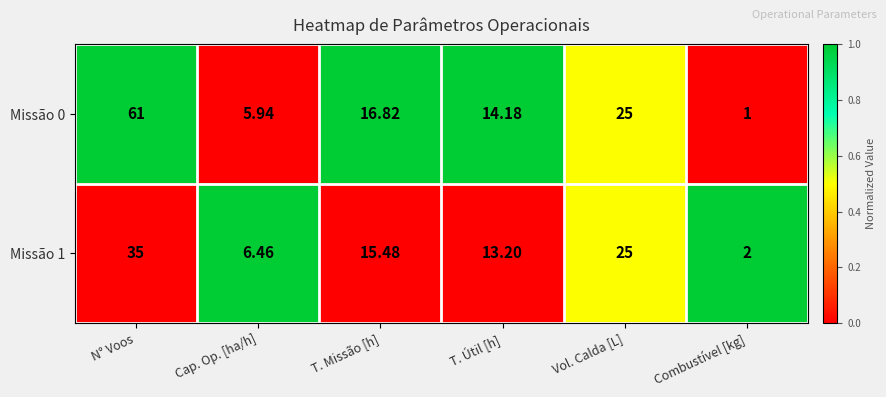

Rank the categories by Missão 0 value from lowest to highest.

Combustível [kg], Cap. Op. [ha/h], T. Útil [h], T. Missão [h], Vol. Calda [L], N° Voos